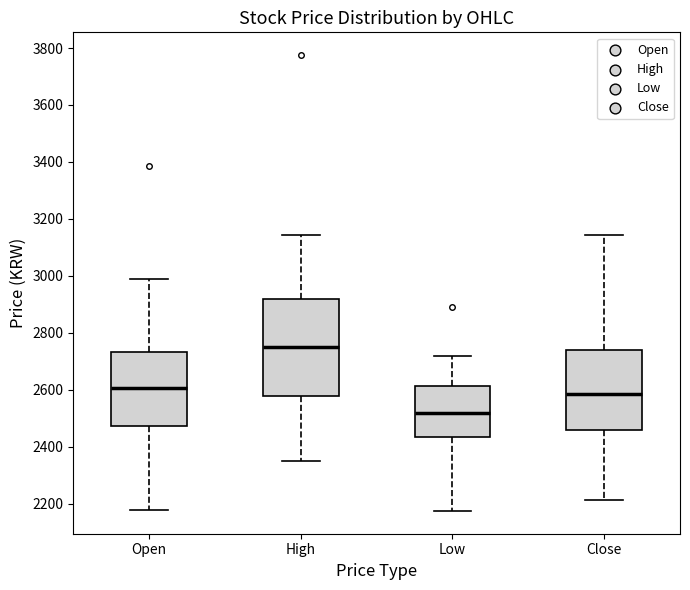

Reading left to right, transcribe this box plot: for each box, give where its median line is, the range the box spans, and where its two whiskers end, as read against the y-axis. The values are not printed on the chart, so give them approximately, as read against the axis.

Open: median 2600, box 2480 to 2740, whiskers 2180 to 3000
High: median 2760, box 2580 to 2920, whiskers 2360 to 3140
Low: median 2520, box 2440 to 2620, whiskers 2180 to 2720
Close: median 2580, box 2460 to 2740, whiskers 2220 to 3140